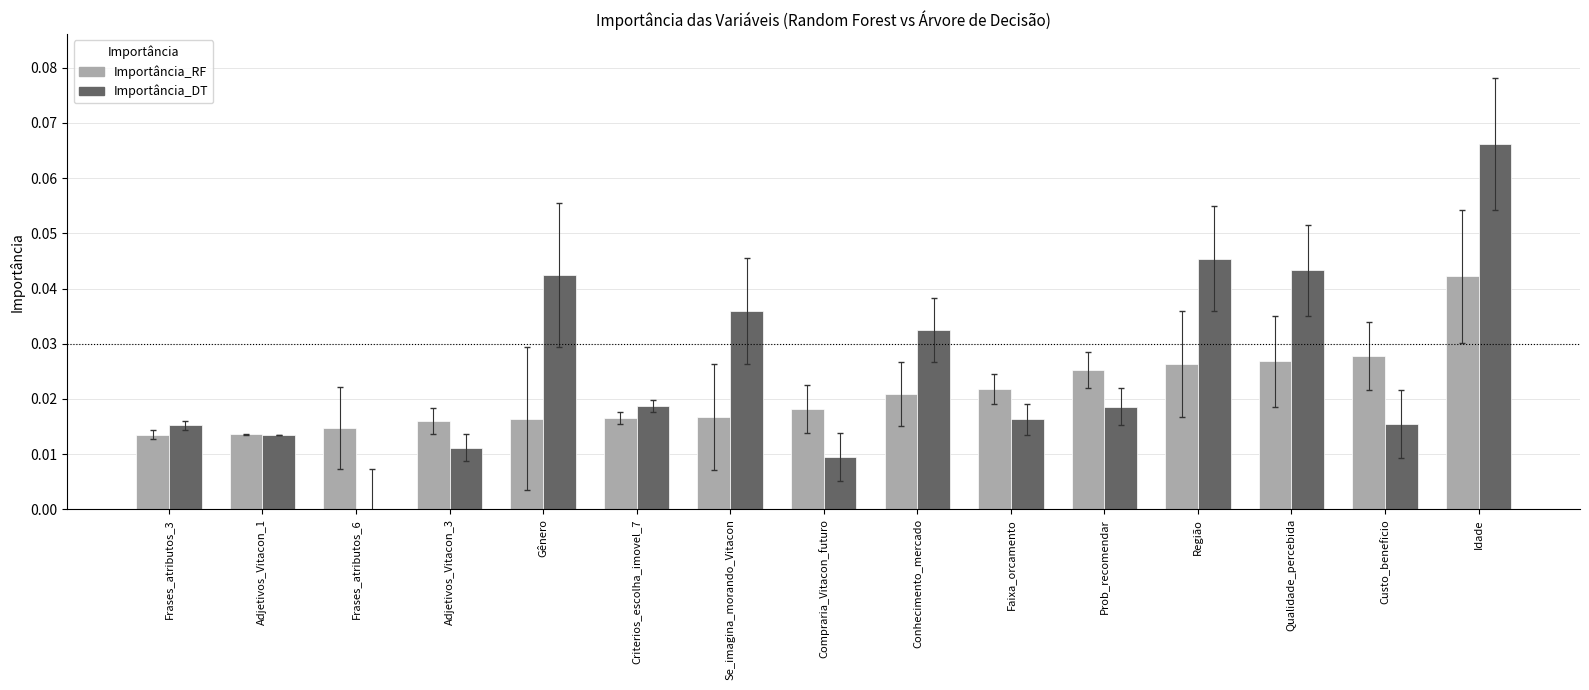

Count the number of categories in the chart.

15